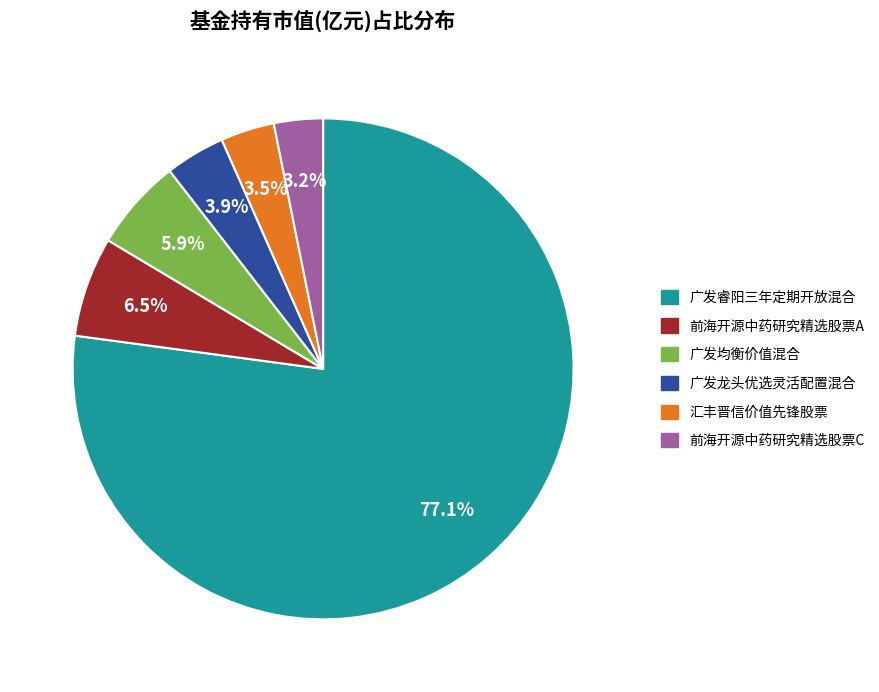

How many segments does this pie chart have?

6